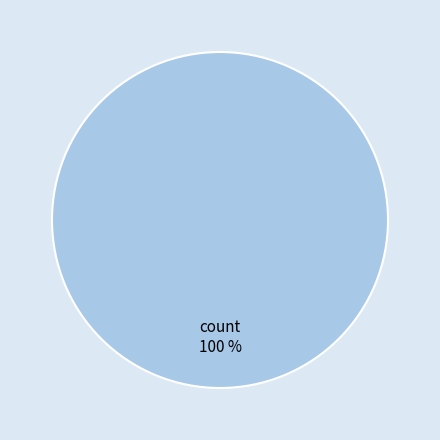

True or false: count accounts for 95% of the total.

False